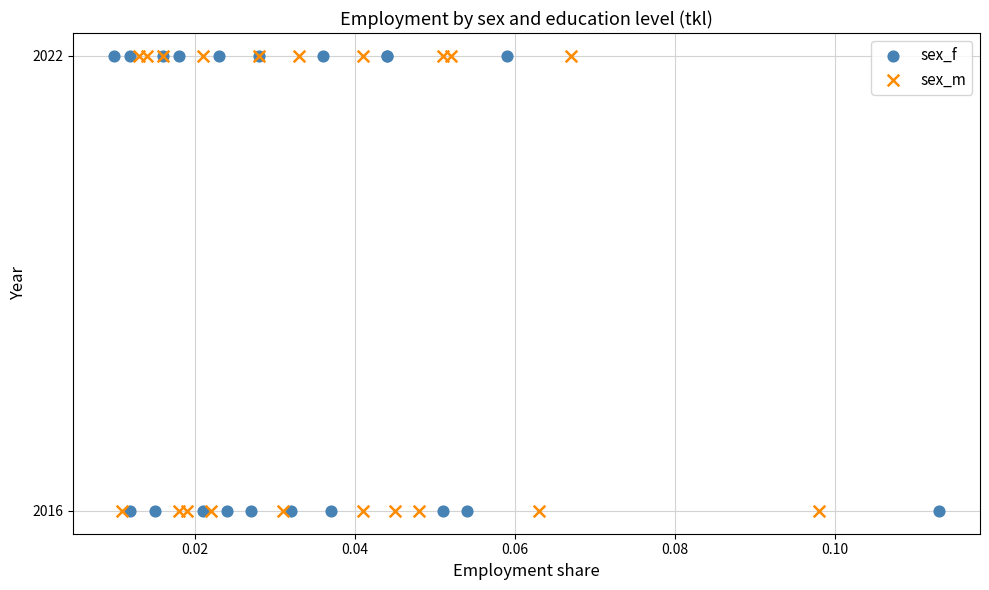

What are all the series names shown in the legend?

sex_f, sex_m